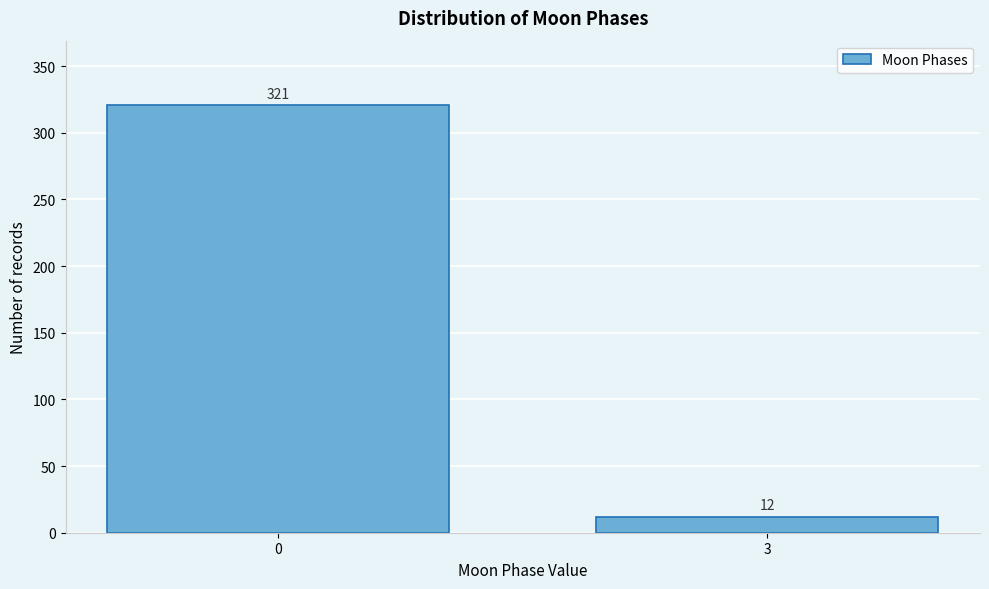

Reading left to right, what are all the values shown in this chart?

321	12